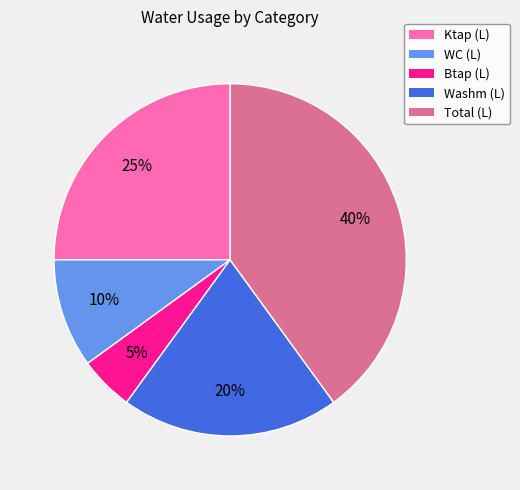

What is the largest slice in the pie chart?

Total (L)